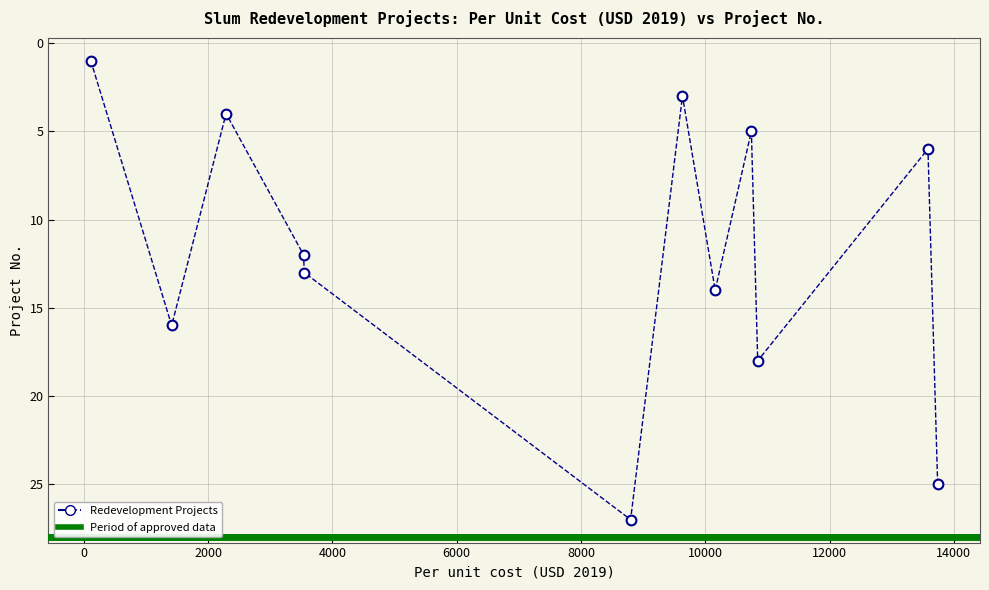

What is the average Y value?

12